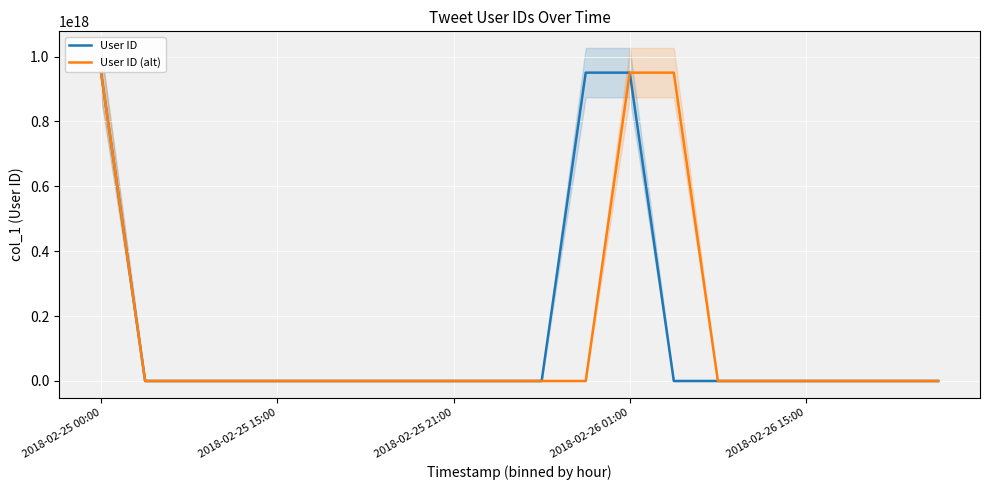

At which label is User ID (alt) closest to 475219764222926784?

15